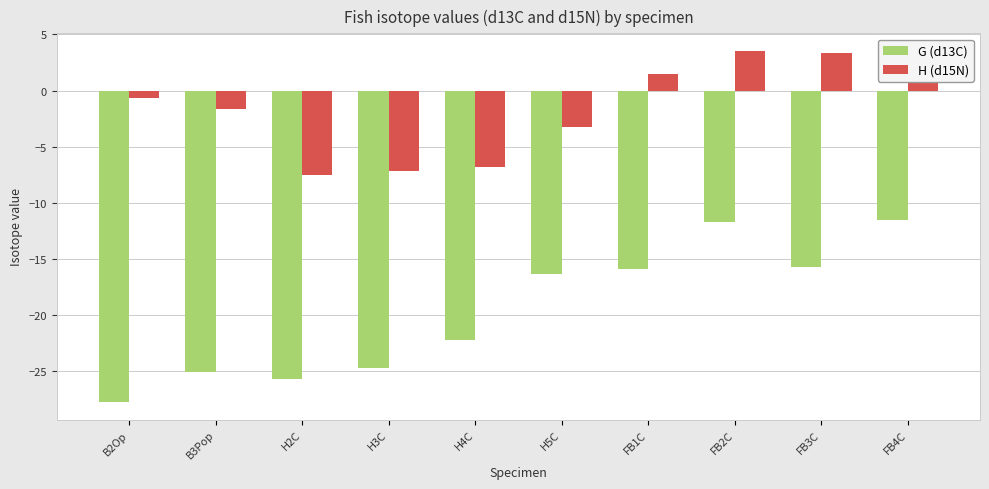

What is the label of the 4th bar from the right?

FB1C